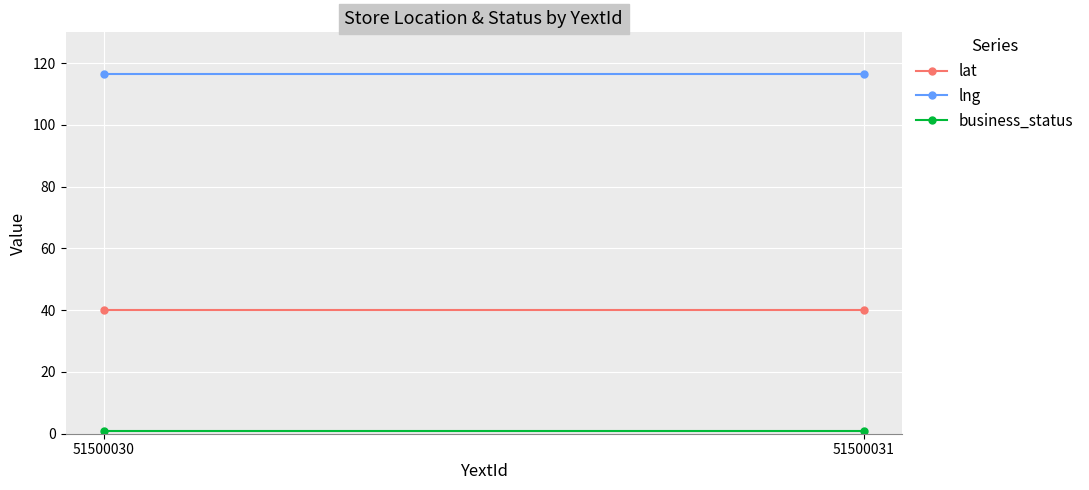

Is the value of lat at 51500030 greater than the value of business_status at 51500031?

Yes